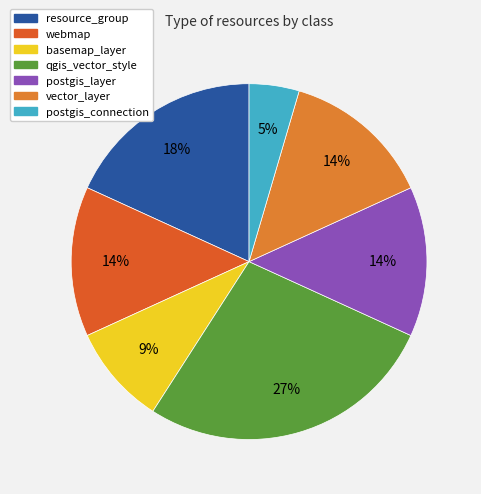

Is basemap_layer the majority of the pie?

No